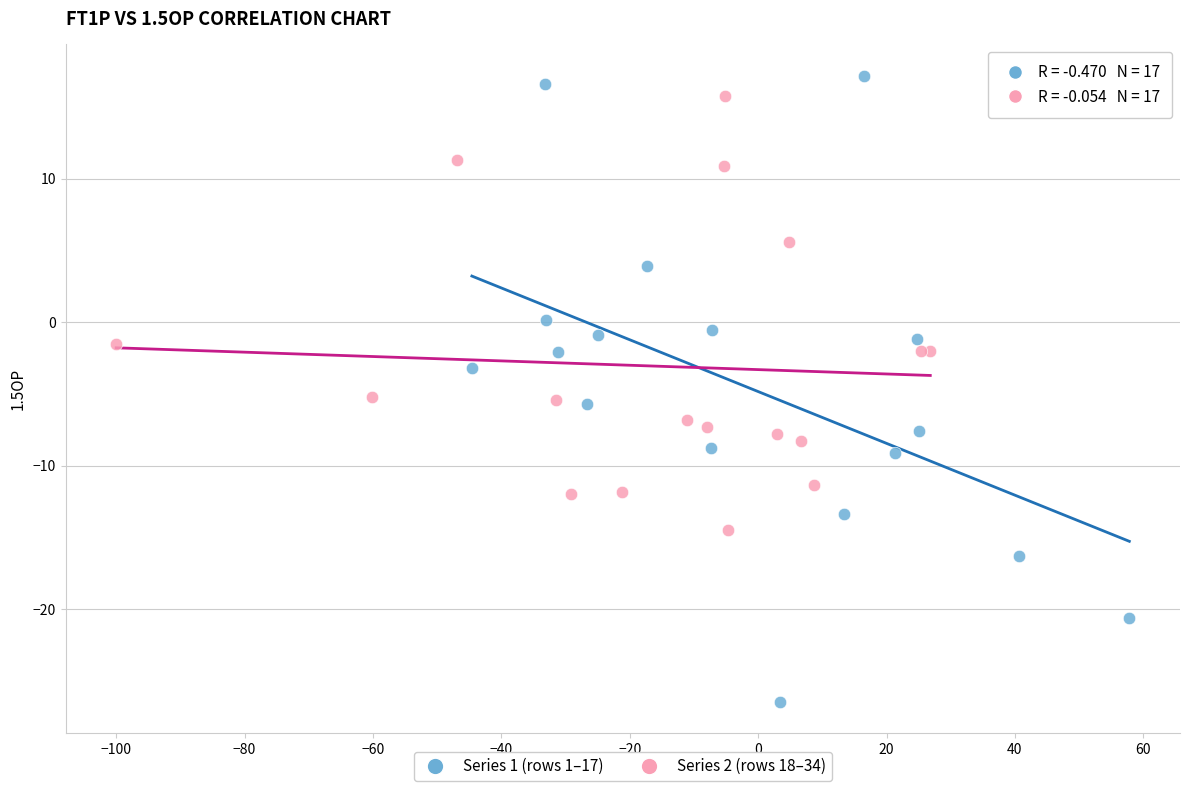

Which series contains the highest Y value?

Series 1 (rows 1–17)